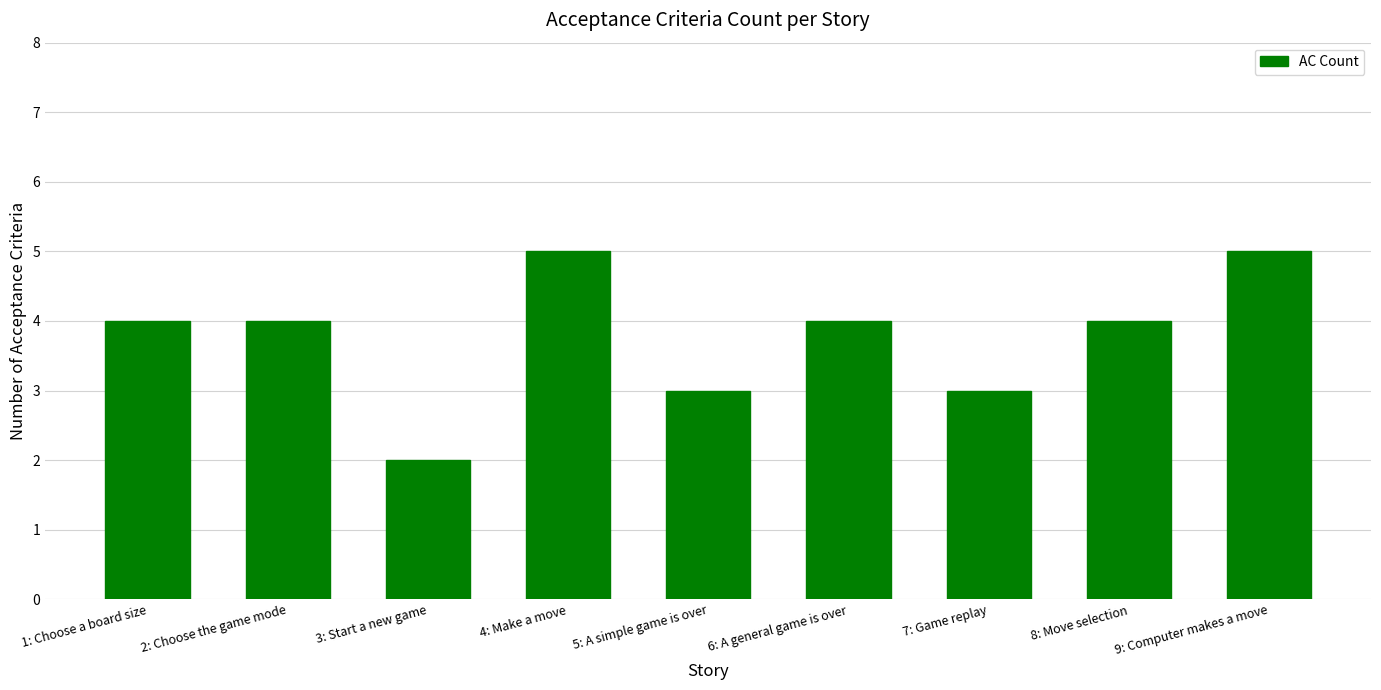

The chart shows a value of 3 at 5: A simple game is over. True or false?

True